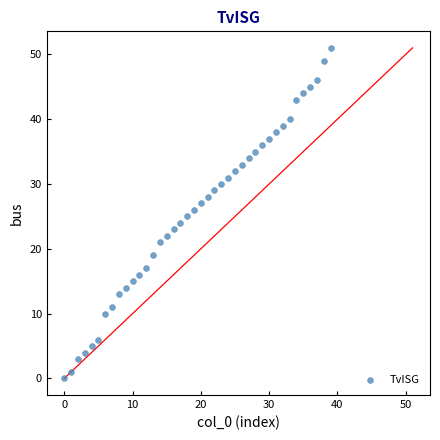

What is the range of Y values (max minus min)?

51